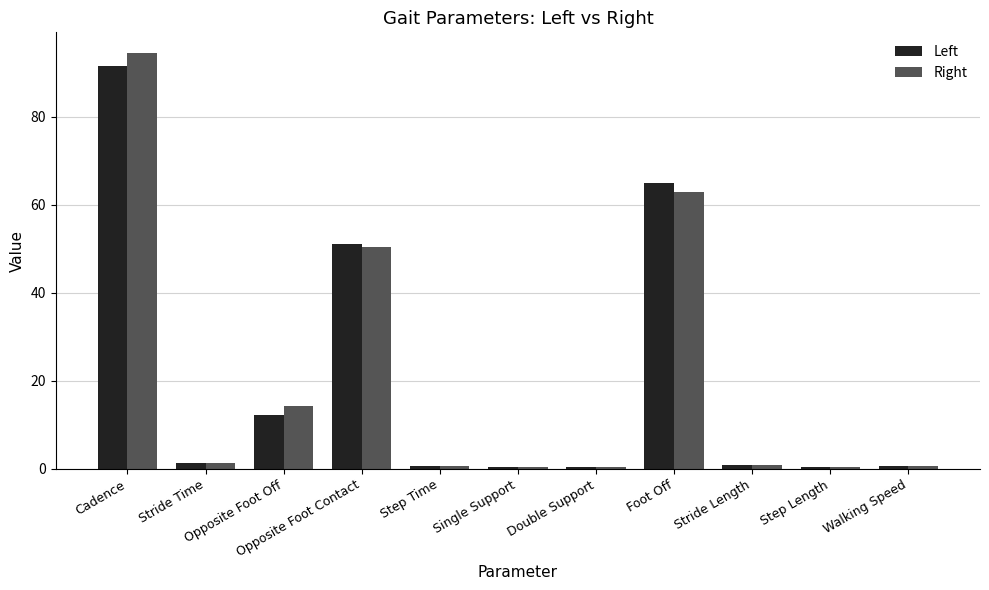

What is the greatest value displayed?

94.5